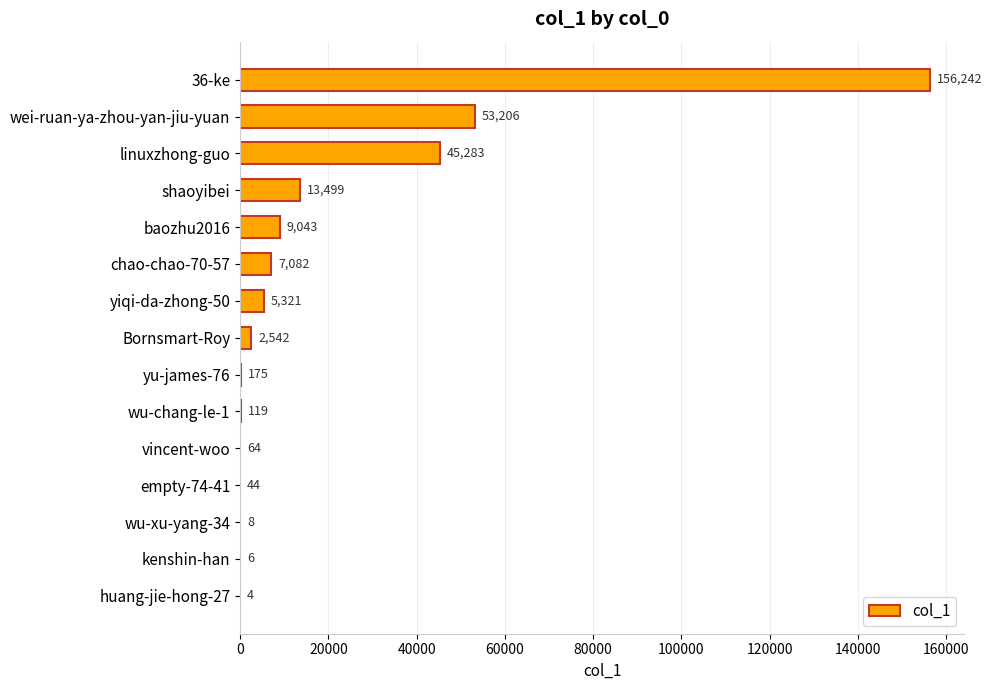

Is it true that the value at baozhu2016 is 9043?

True